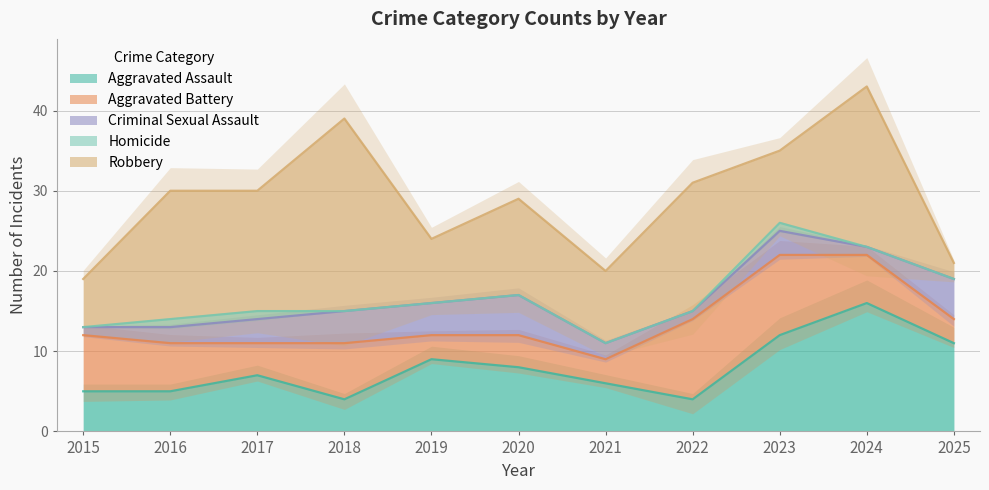

Is it true that Aggravated Assault equals 5 at 2016?

True